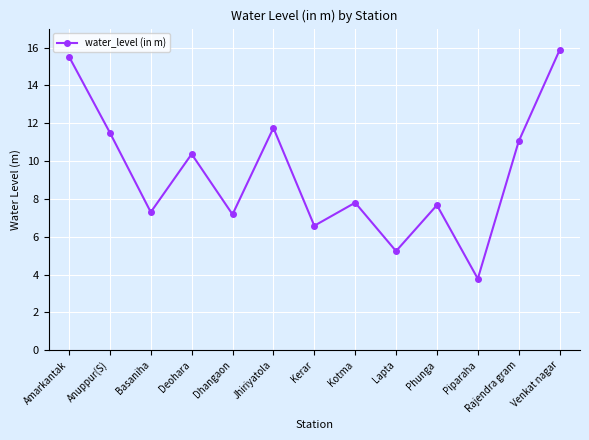

Where is the first local minimum?

Basaniha